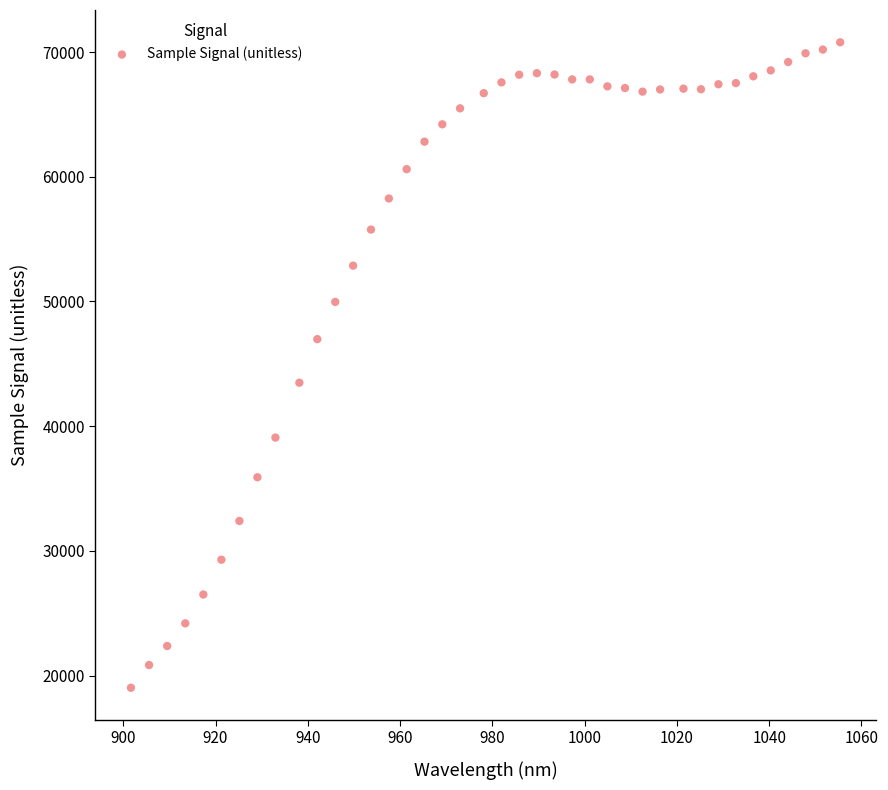

What Y value in the scatter plot is closest to 44907?

43487